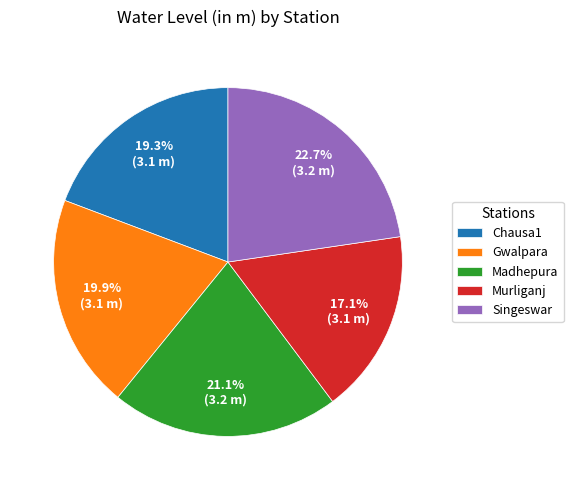

Rank the categories by value from highest to lowest.

Singeswar, Madhepura, Gwalpara, Chausa1, Murliganj